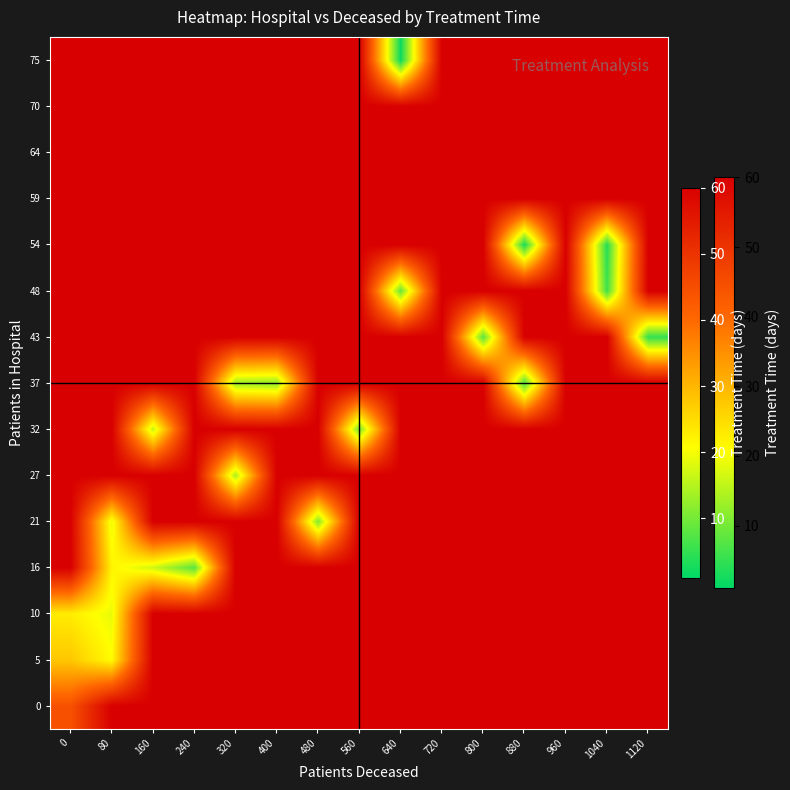

Which series has the largest total across all categories?

59